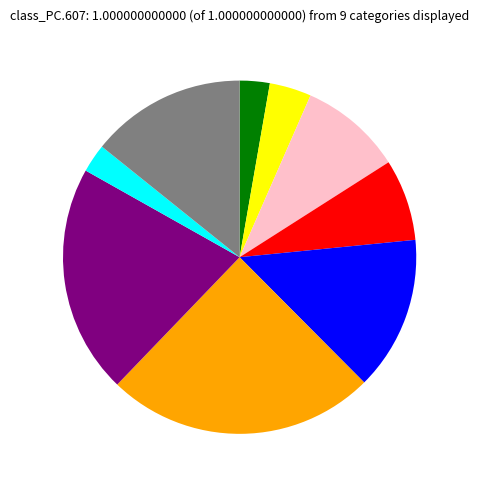

Is there a majority slice in this chart?

No